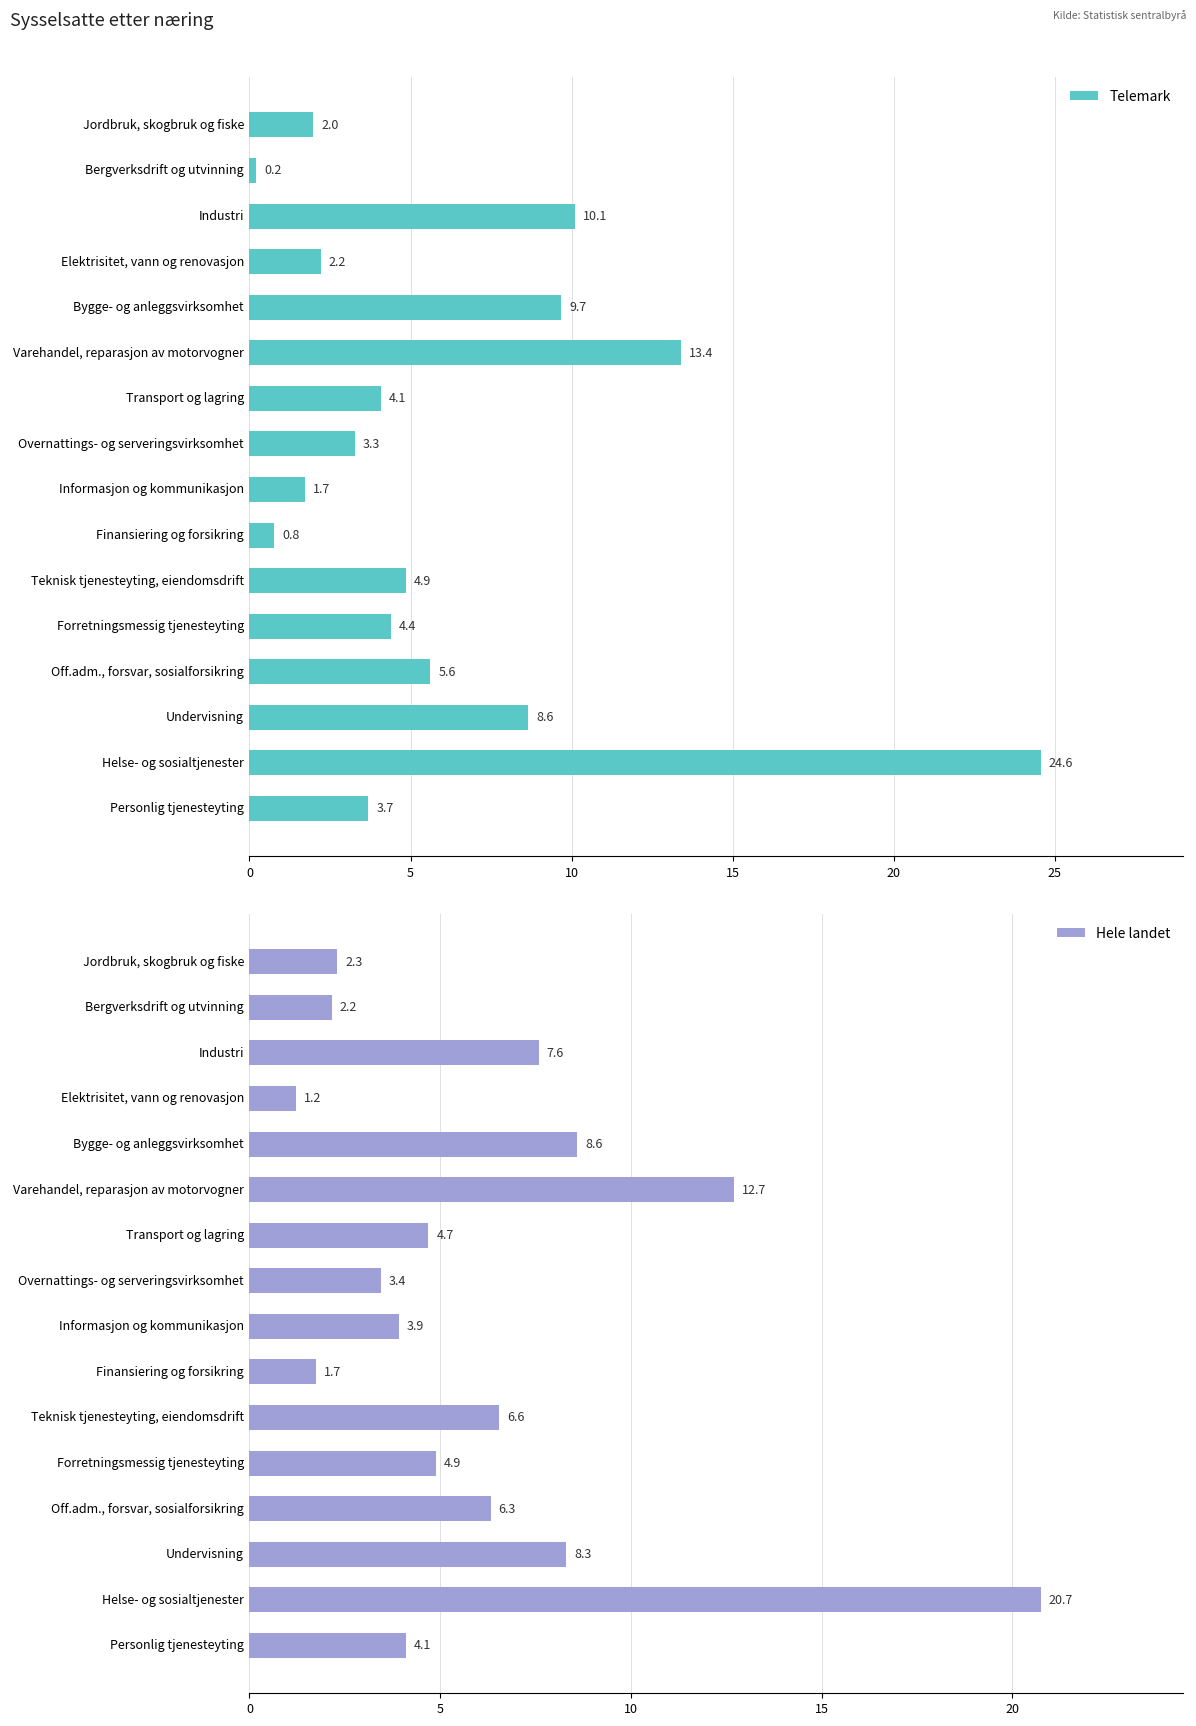

What are all the series names shown in the legend?

Telemark, Hele landet